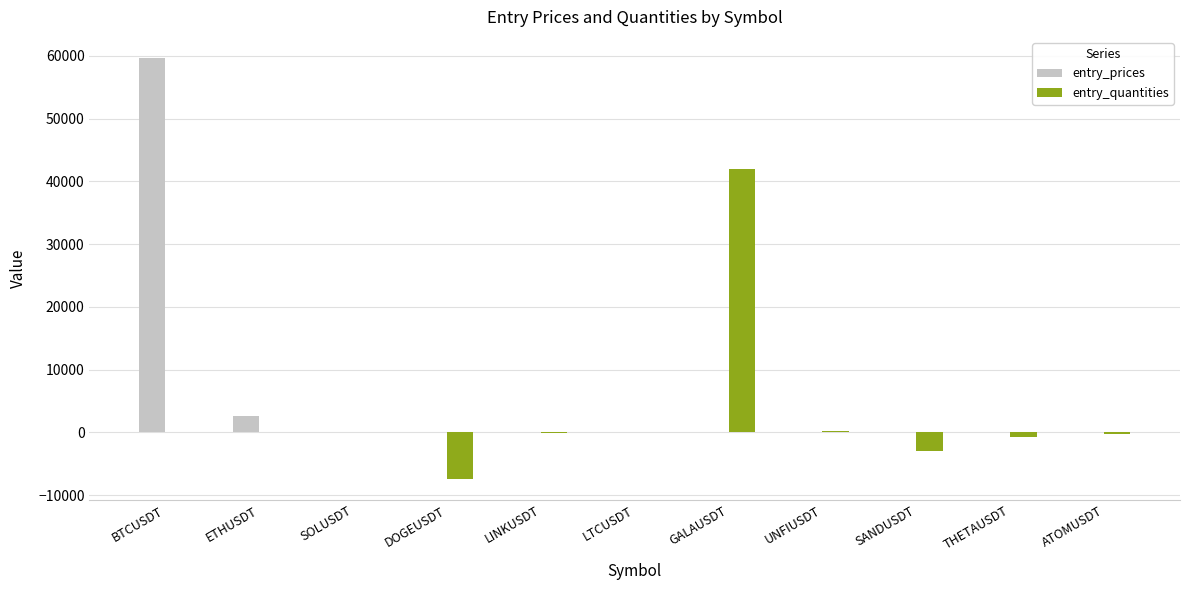

Which series has the largest range (max minus min)?

entry_prices